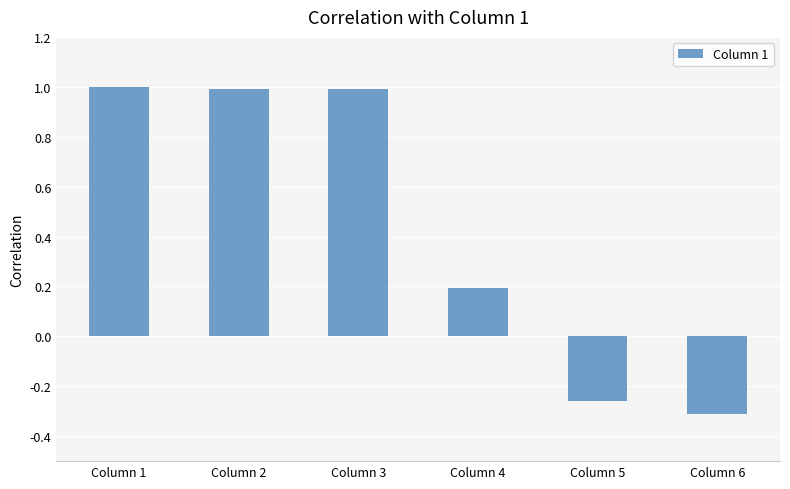

Does the chart contain stacked bars?

No